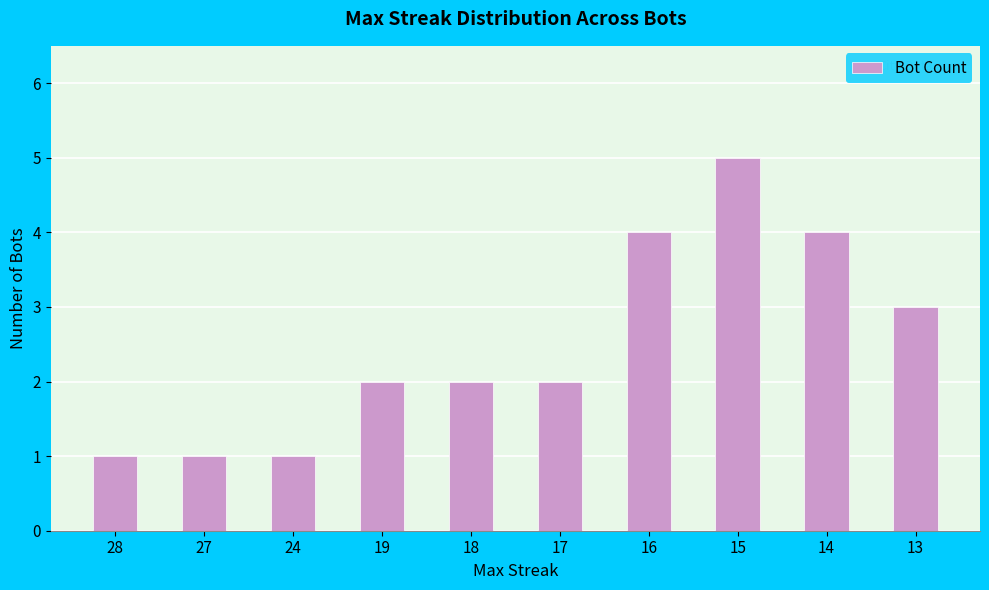

What is the greatest value displayed?

5